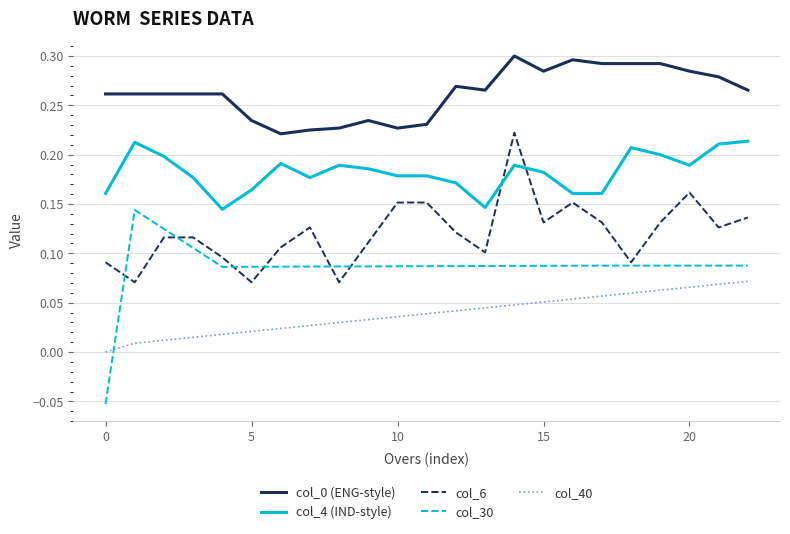

Does the chart have visible grid lines?

Yes